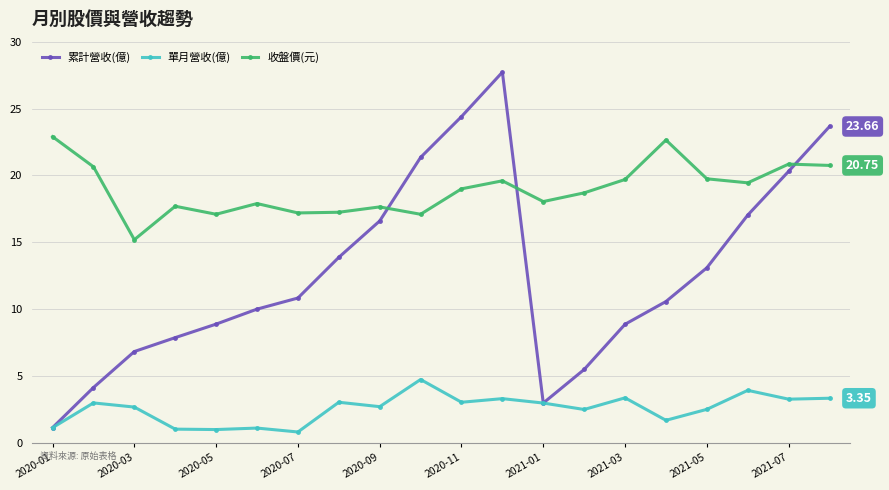

True or false: 單月營收(億) has more than 1 points higher than both neighbors.

True